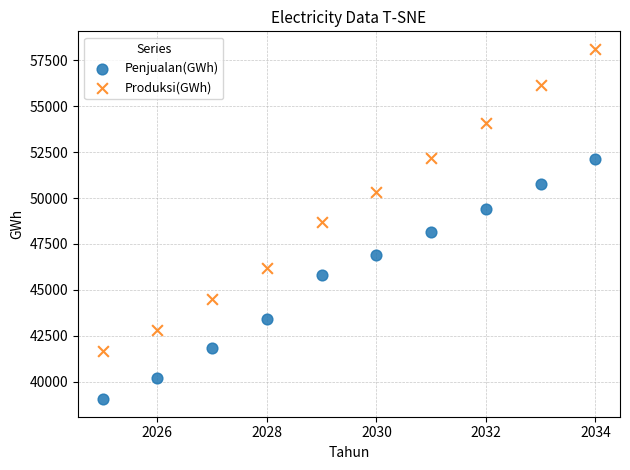

Which series contains the lowest Y value?

Penjualan(GWh)